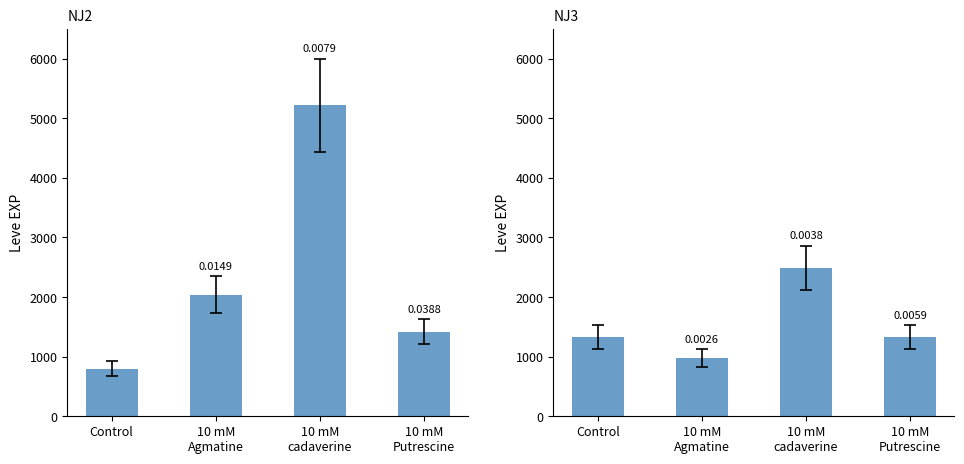

What is the minimum value shown in the chart?

800